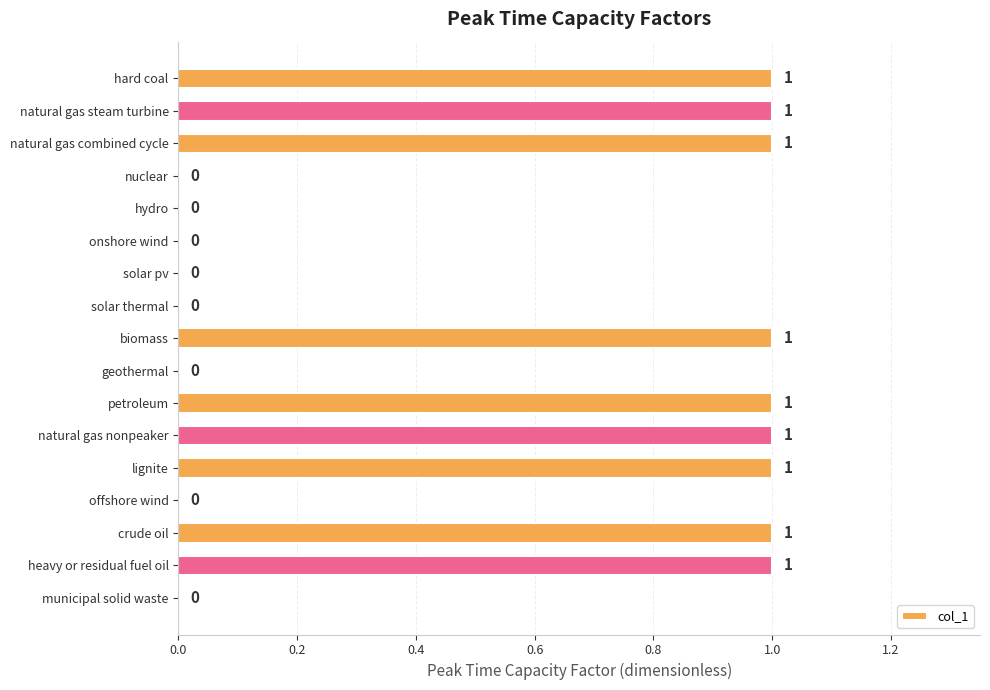

True or false: the data shows 1 at heavy or residual fuel oil.

True